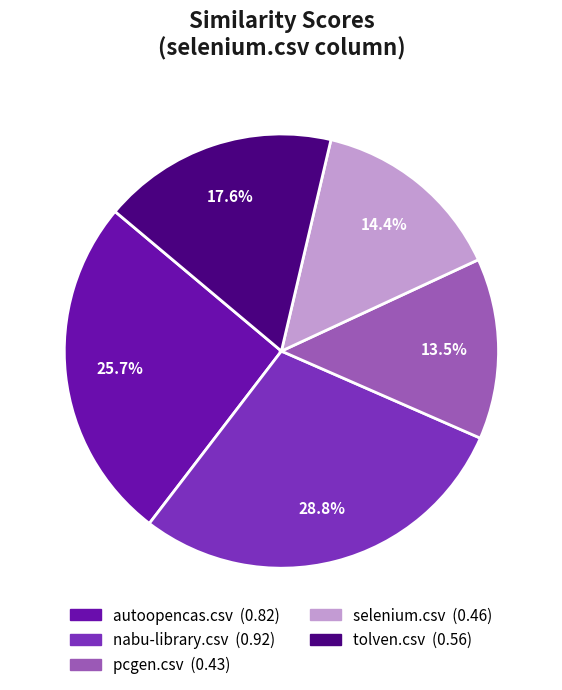

What is the total percentage of autoopencas.csv and nabu-library.csv?

54.5%